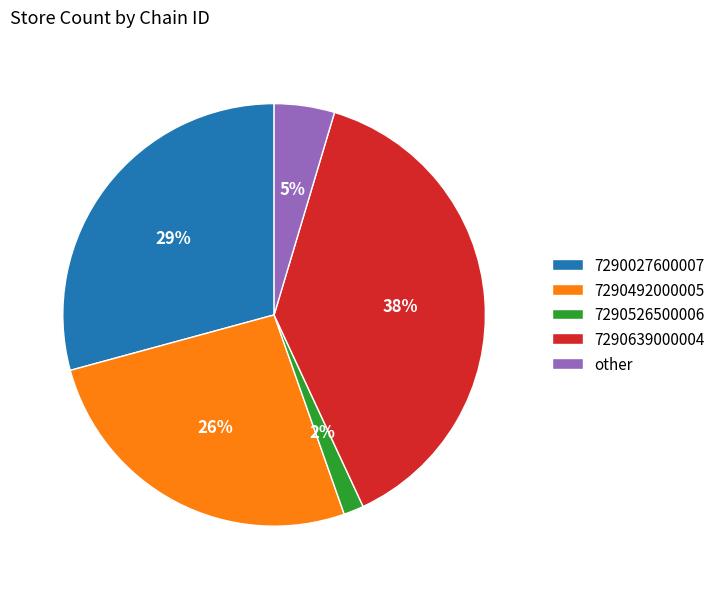

To the nearest percent, what portion does 7290639000004 represent?

38%